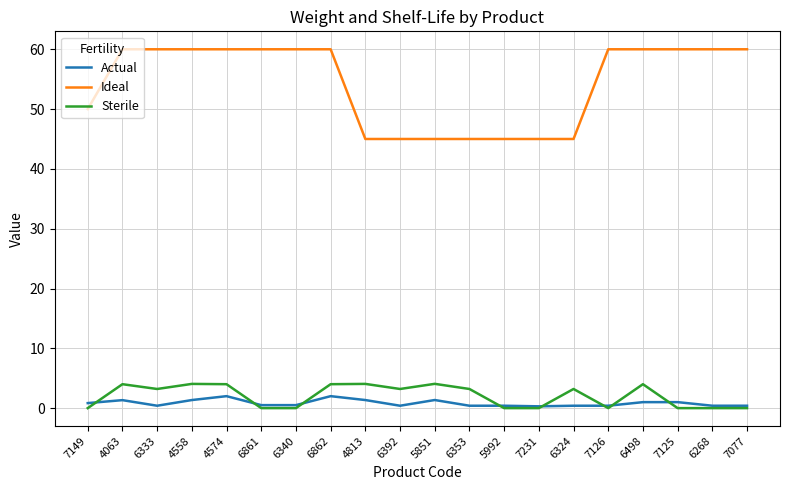

True or false: Sterile and Ideal cross at least once.

False